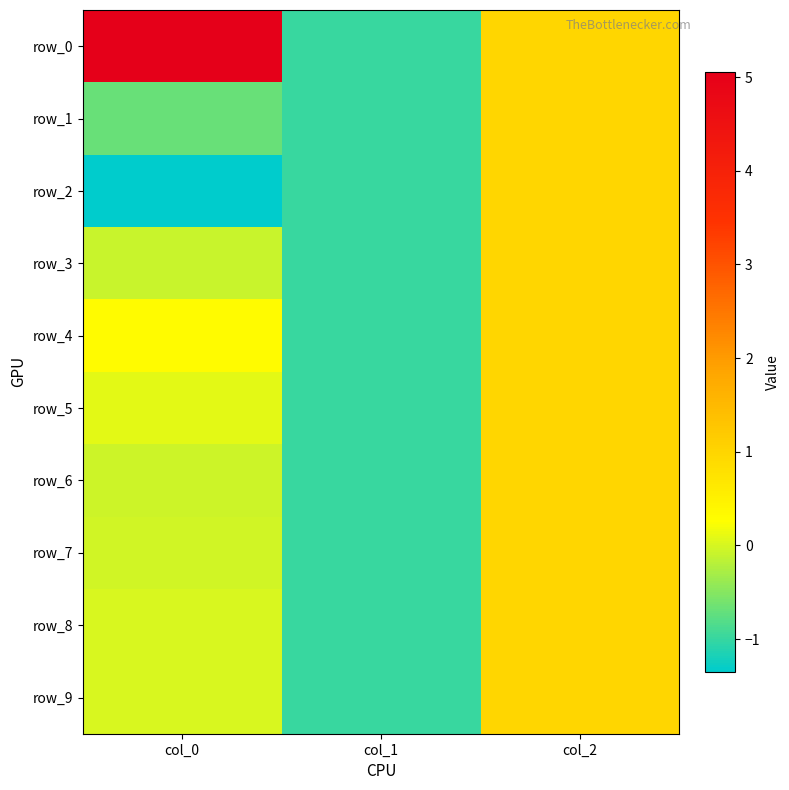

Between col_0 and col_1, which series saw the biggest shift?

row_0